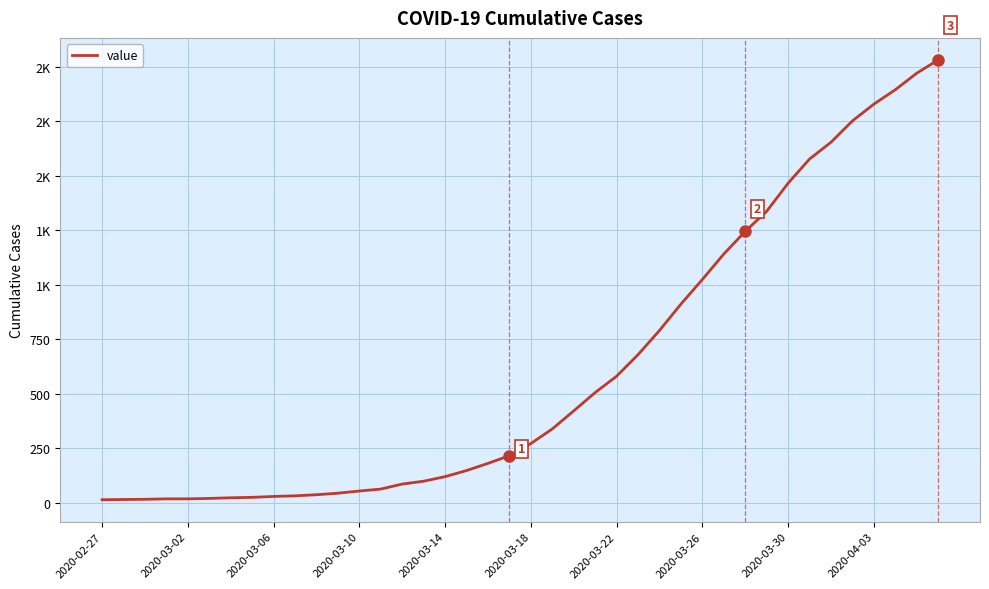

What is the difference between the maximum and second lowest values?

2018